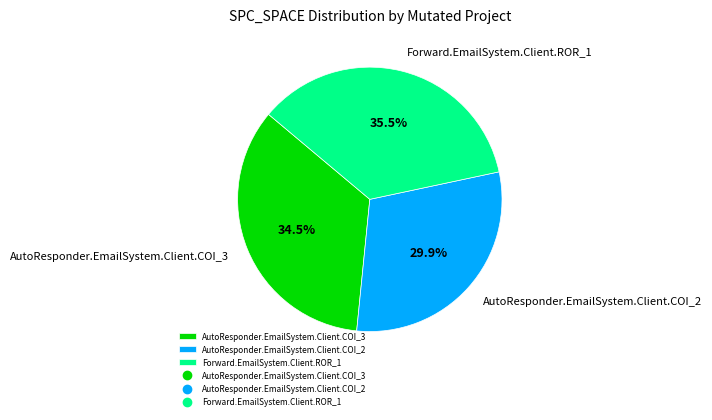

What percentage is NOT represented by AutoResponder.EmailSystem.Client.COI_3?

65.5%